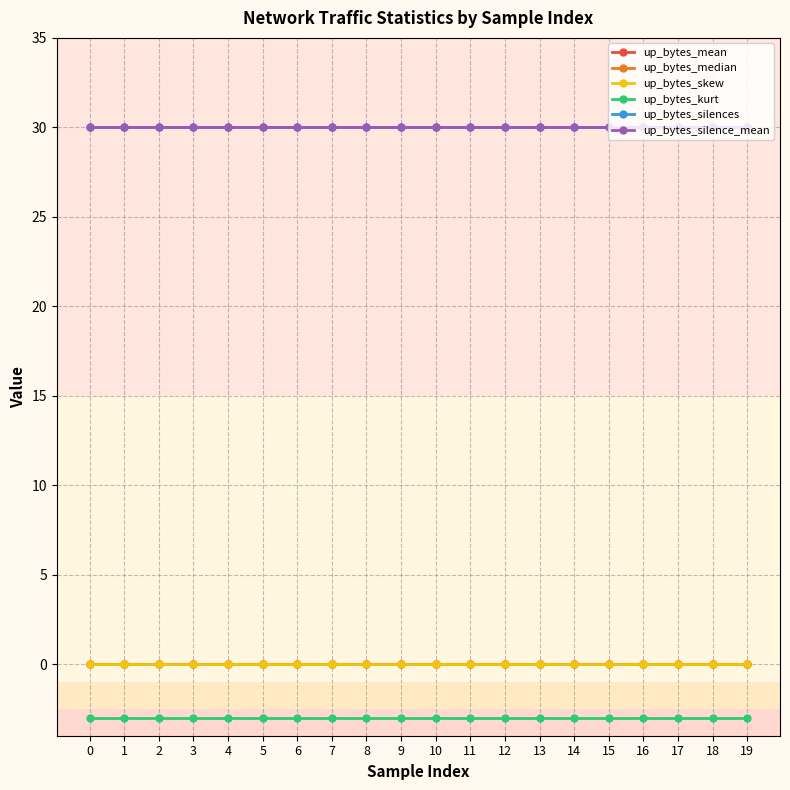

Reading left to right, what are all the values shown in this chart?

up_bytes_mean: 0=0	1=0	2=0	3=0	4=0	5=0	6=0	7=0	8=0	9=0	10=0	11=0	12=0	13=0	14=0	15=0	16=0	17=0	18=0	19=0
up_bytes_median: 0=0	1=0	2=0	3=0	4=0	5=0	6=0	7=0	8=0	9=0	10=0	11=0	12=0	13=0	14=0	15=0	16=0	17=0	18=0	19=0
up_bytes_skew: 0=0	1=0	2=0	3=0	4=0	5=0	6=0	7=0	8=0	9=0	10=0	11=0	12=0	13=0	14=0	15=0	16=0	17=0	18=0	19=0
up_bytes_kurt: 0=-3	1=-3	2=-3	3=-3	4=-3	5=-3	6=-3	7=-3	8=-3	9=-3	10=-3	11=-3	12=-3	13=-3	14=-3	15=-3	16=-3	17=-3	18=-3	19=-3
up_bytes_silences: 0=30	1=30	2=30	3=30	4=30	5=30	6=30	7=30	8=30	9=30	10=30	11=30	12=30	13=30	14=30	15=30	16=30	17=30	18=30	19=30
up_bytes_silence_mean: 0=30	1=30	2=30	3=30	4=30	5=30	6=30	7=30	8=30	9=30	10=30	11=30	12=30	13=30	14=30	15=30	16=30	17=30	18=30	19=30